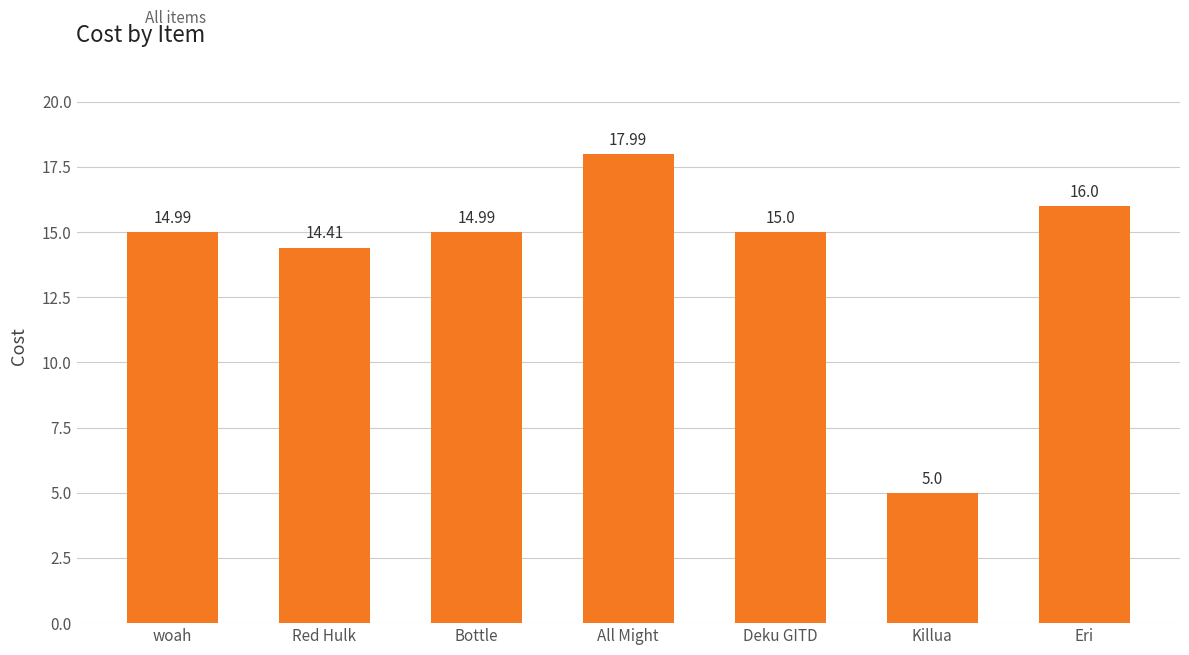

At which label is the value closest to 11?

Red Hulk